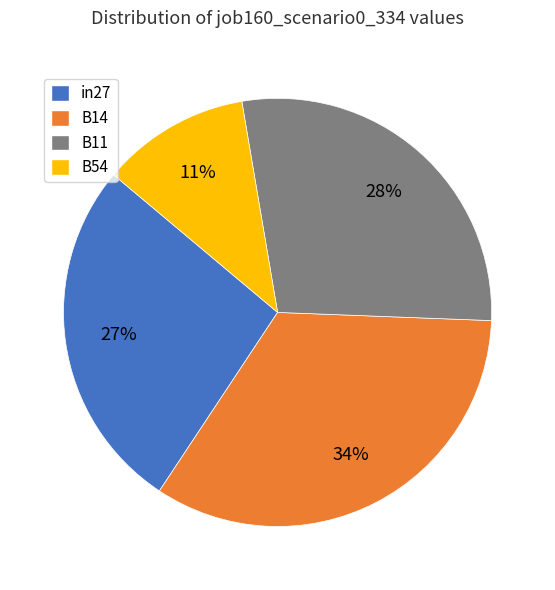

To the nearest percent, what is the average slice percentage?

25%